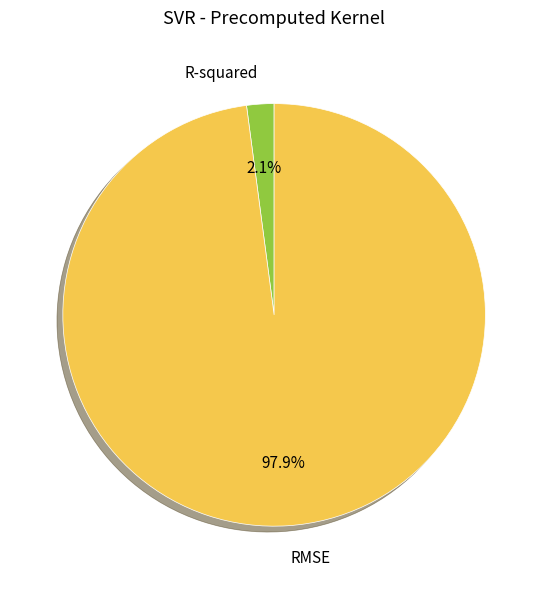

Which slice is the largest?

RMSE